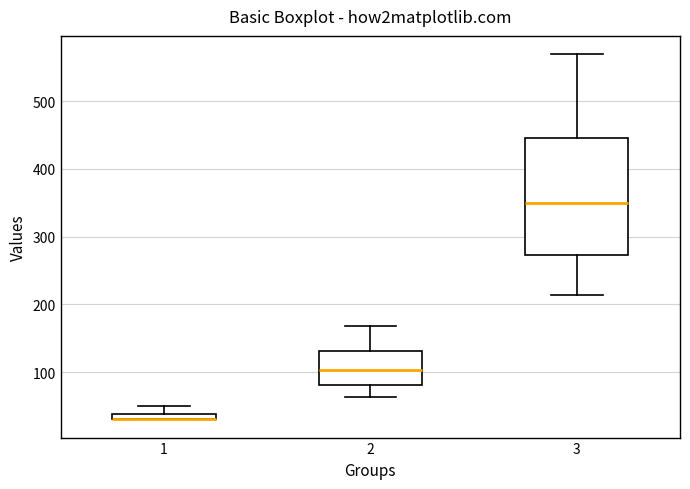

Which box is the tallest, from its lower edge to its upper edge?

3